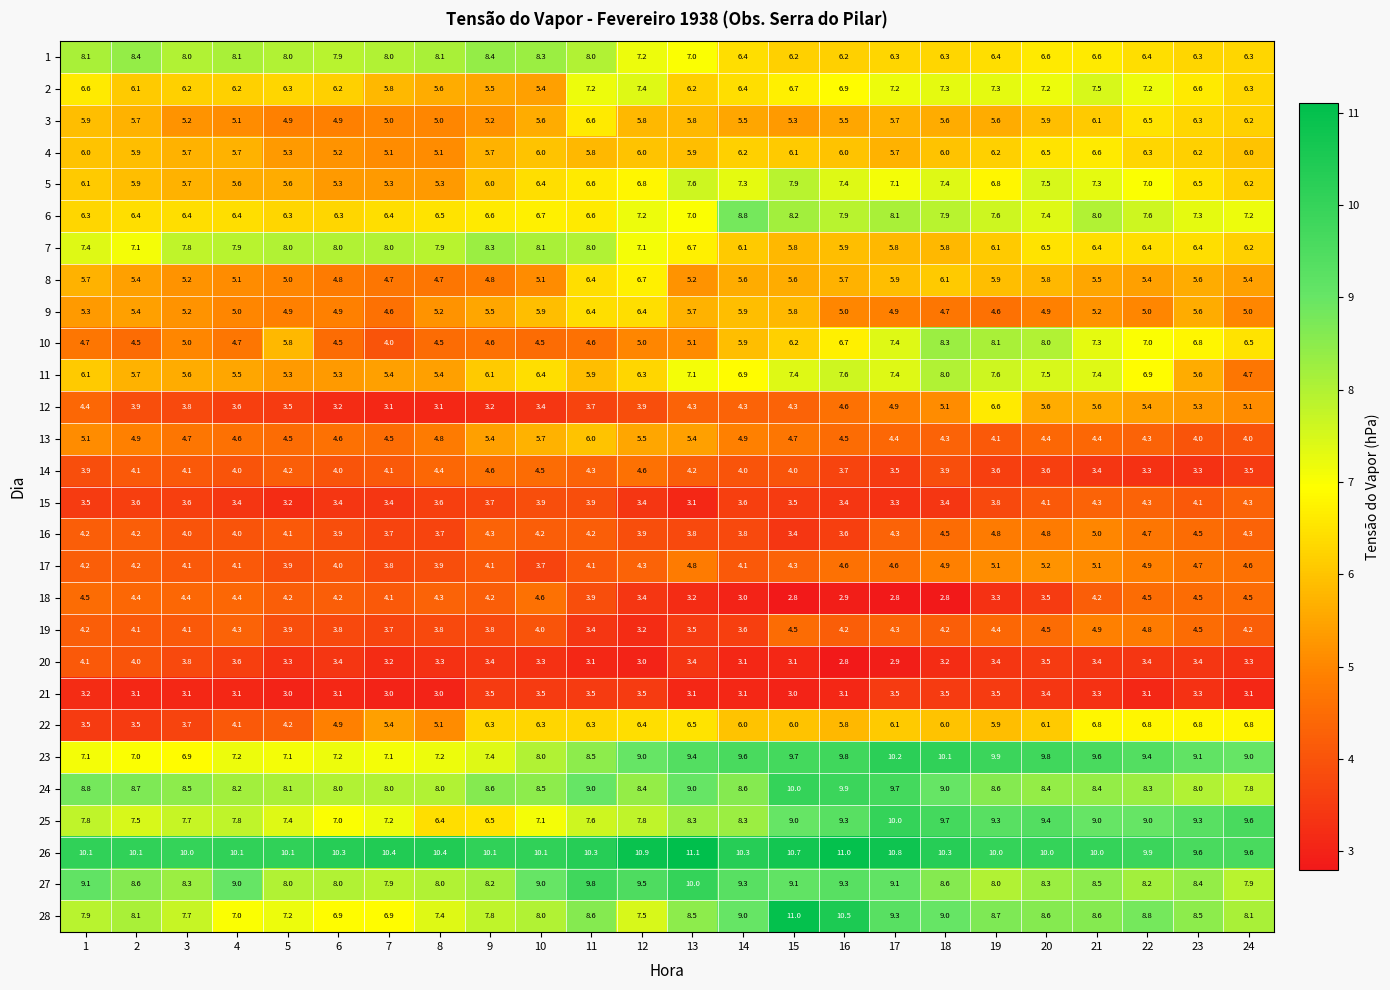

Where is 10 nearest to the value 6?

14